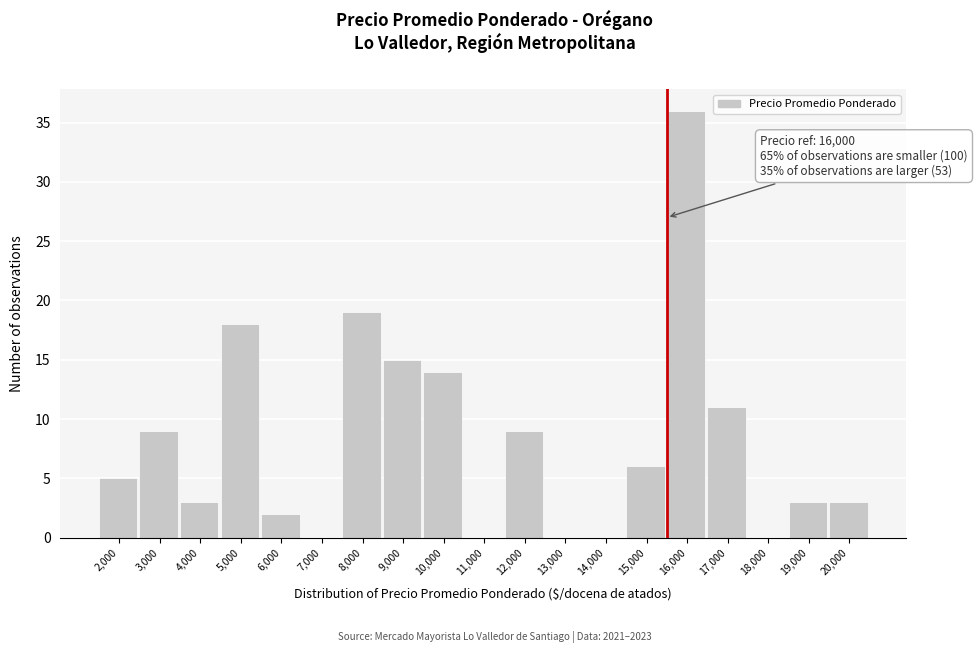

Reading left to right, list all the values displayed in this chart.

2,000=5	3,000=9	4,000=3	5,000=18	6,000=2	7,000=0	8,000=19	9,000=15	10,000=14	11,000=0	12,000=9	13,000=0	14,000=0	15,000=6	16,000=36	17,000=11	18,000=0	19,000=3	20,000=3